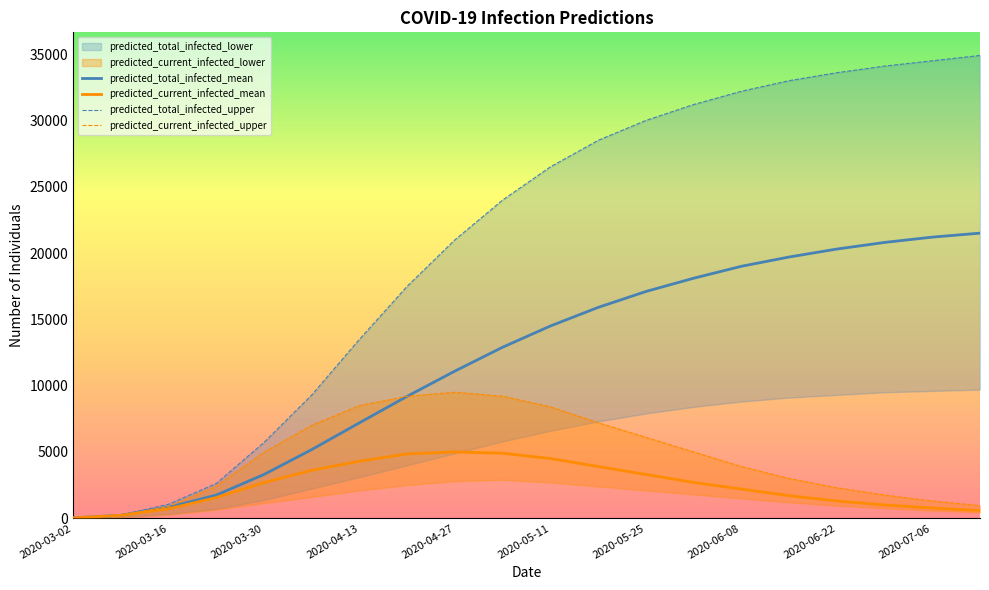

What is the total value across all series at 2020-06-01?

57000